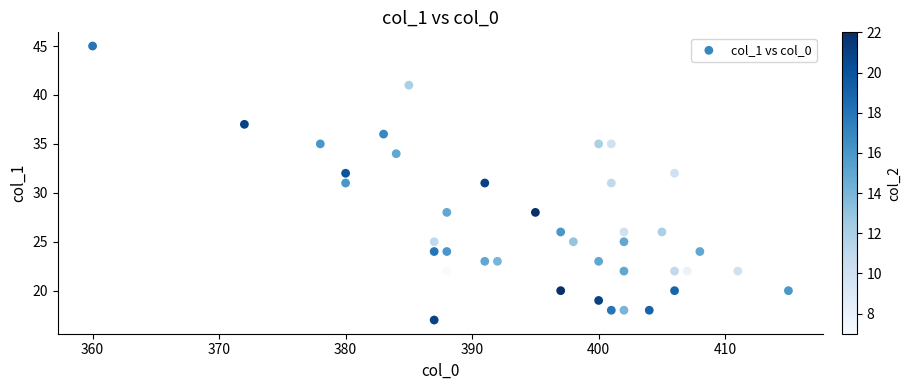

What is the range of X values (max minus min)?

55